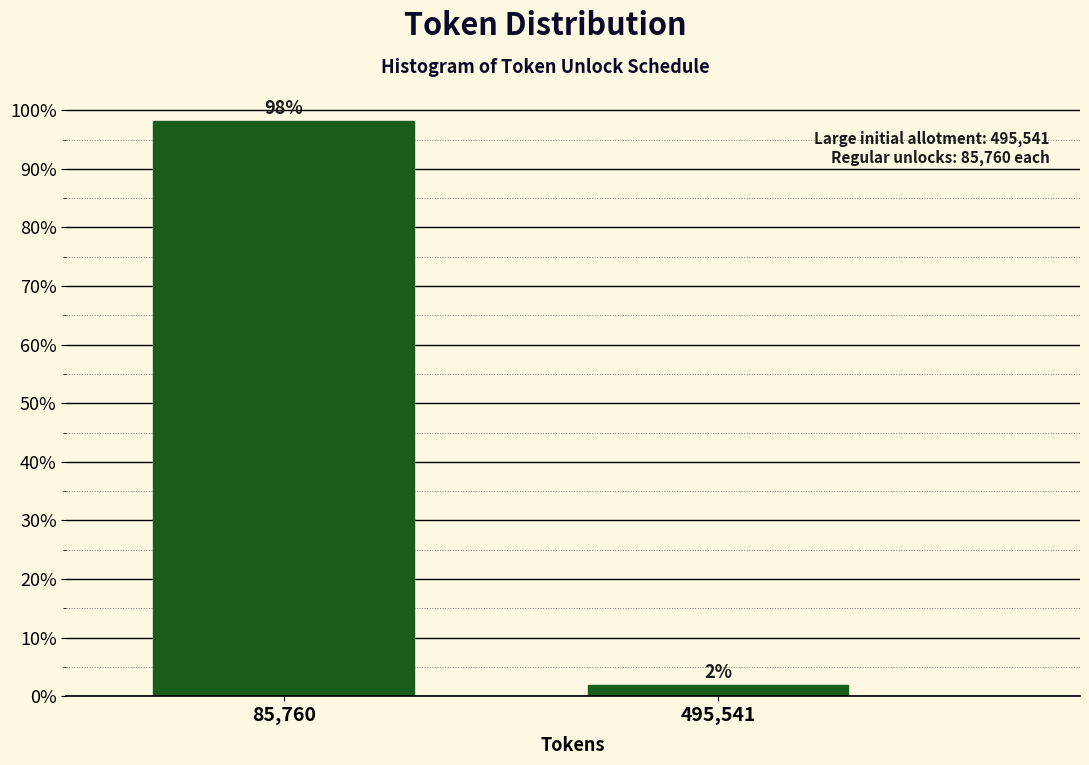

Is it true that the value at 85,760 is 46.6?

False